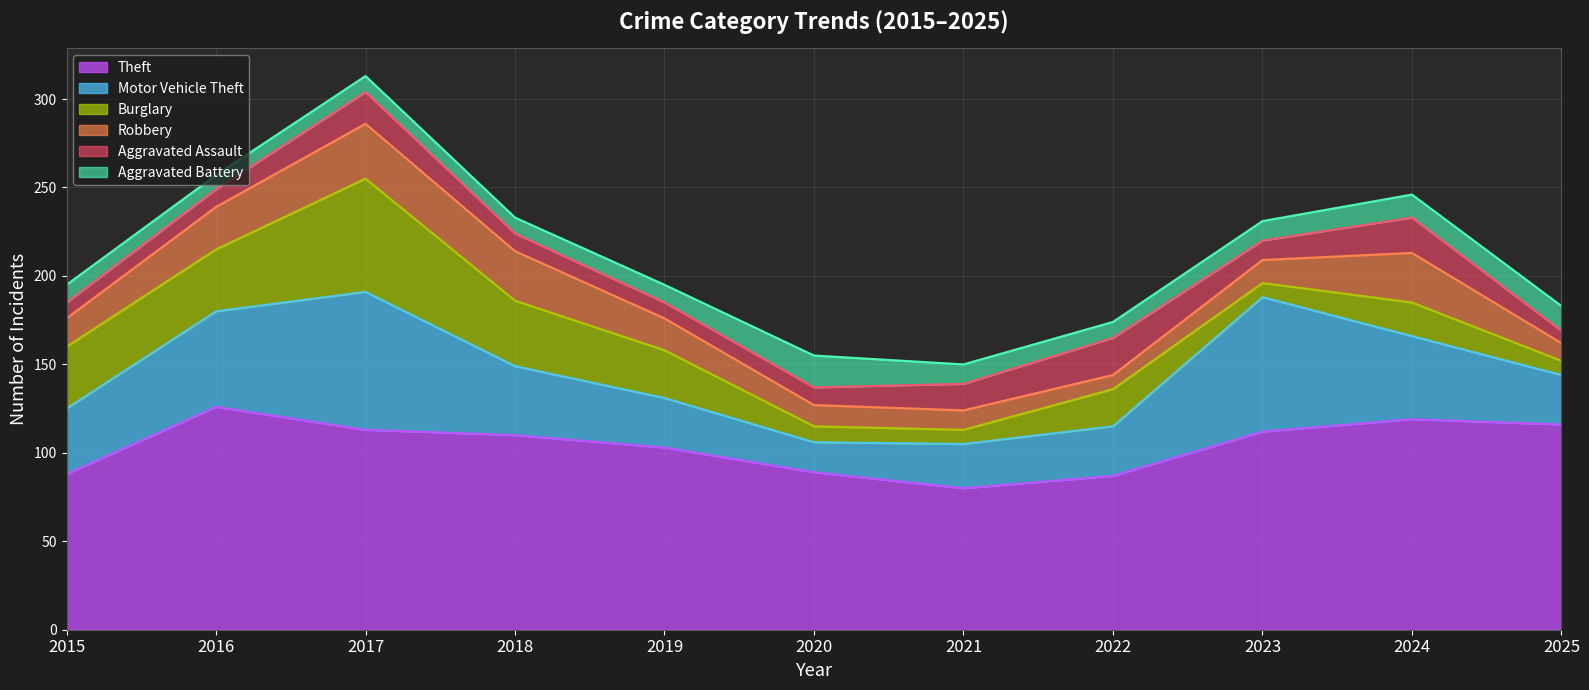

What is the highest value of the Motor Vehicle Theft series?

78